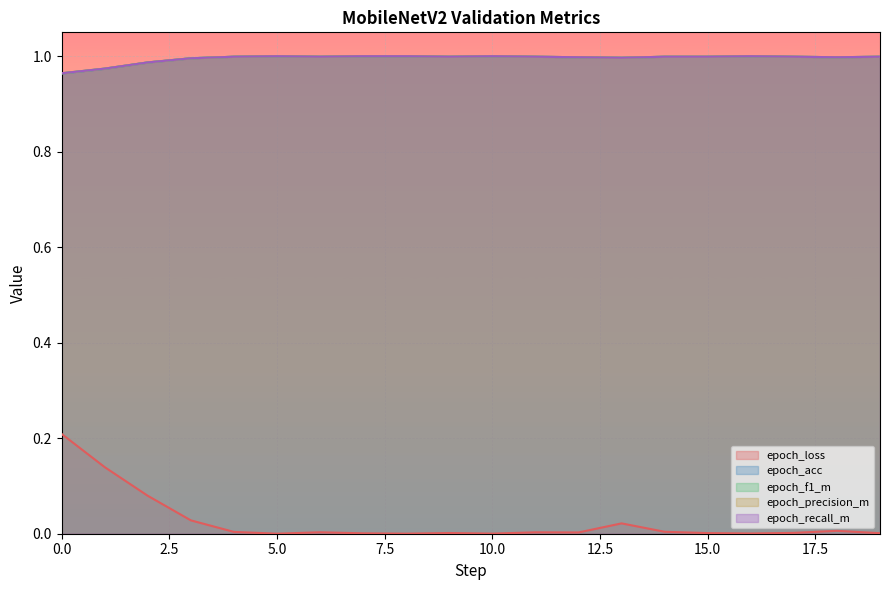

The epoch_acc series shows 0.7 at 6. True or false?

False